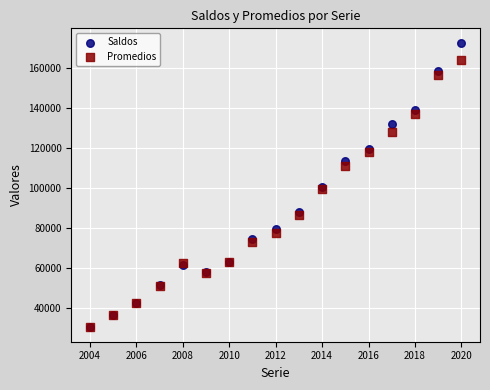

What are all the series names shown in the legend?

Saldos, Promedios